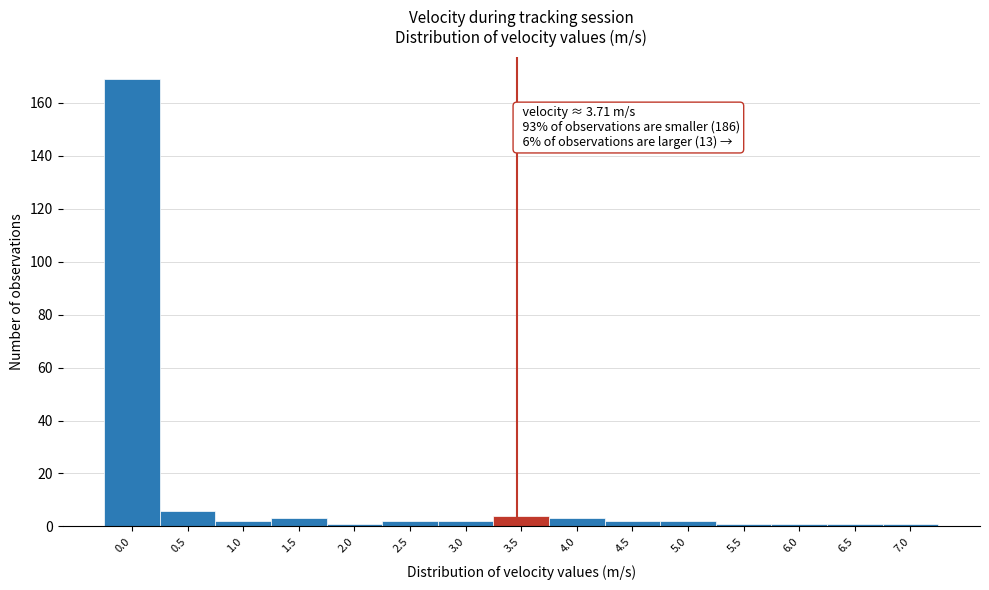

Reading left to right, what are all the values shown in this chart?

169	6	2	3	1	2	2	4	3	2	2	1	1	1	1